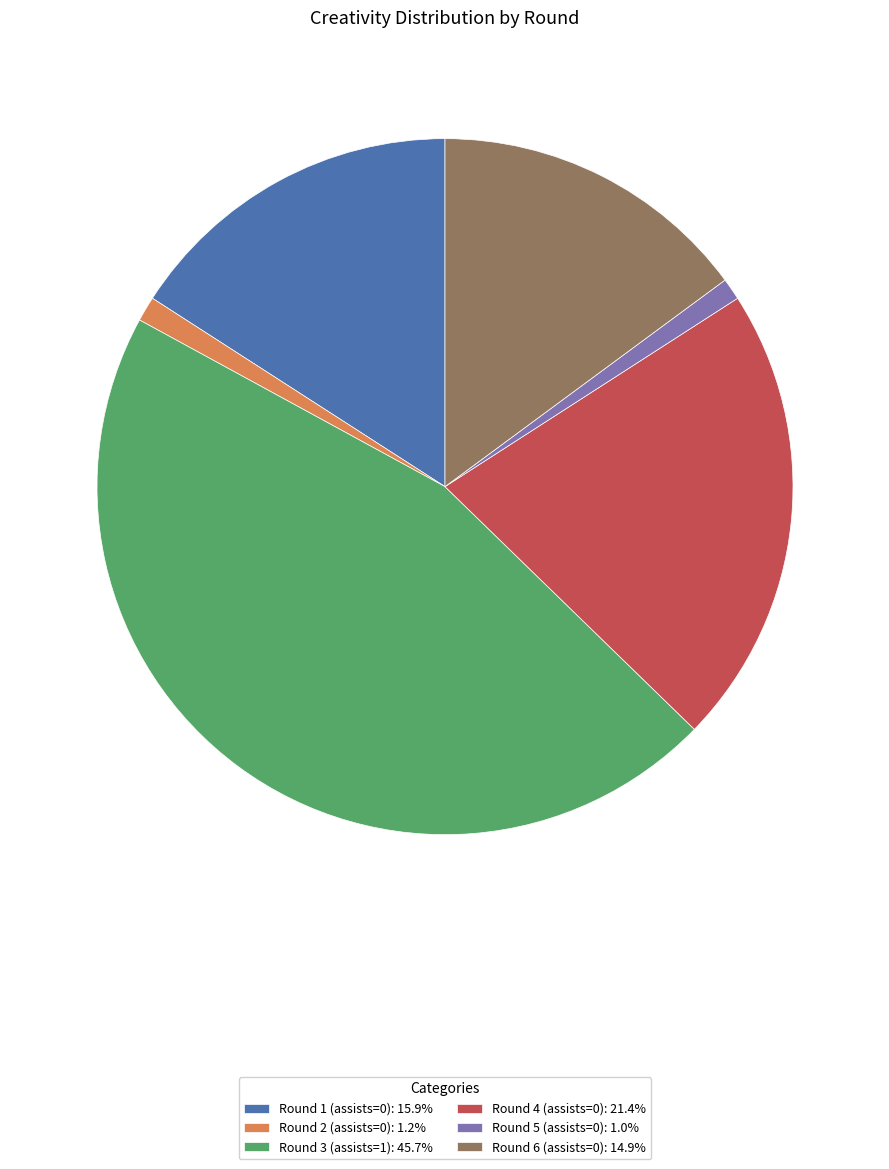

Count the number of slices in the pie.

6